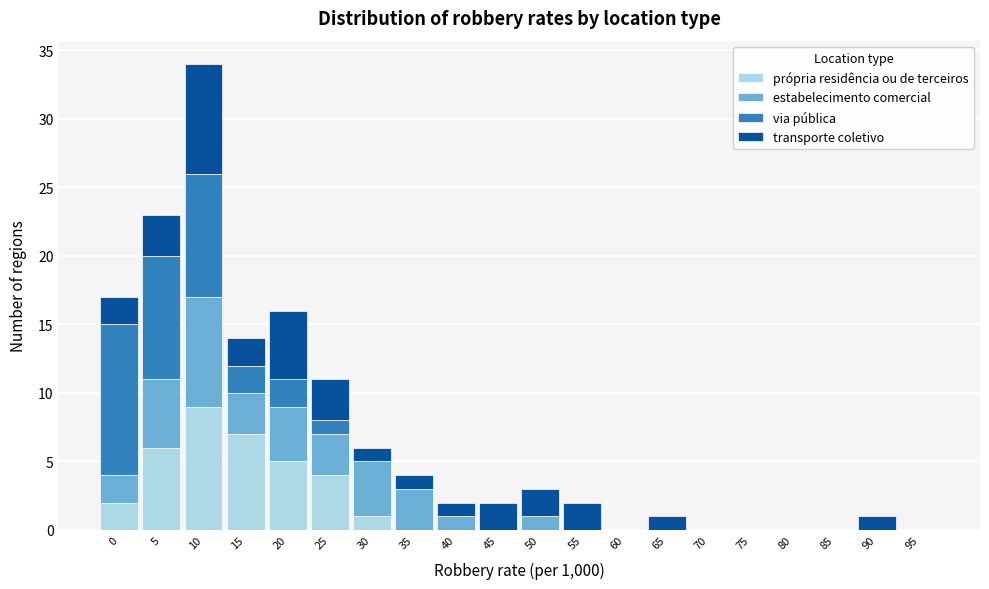

At which category is the sum across all series the highest?

10